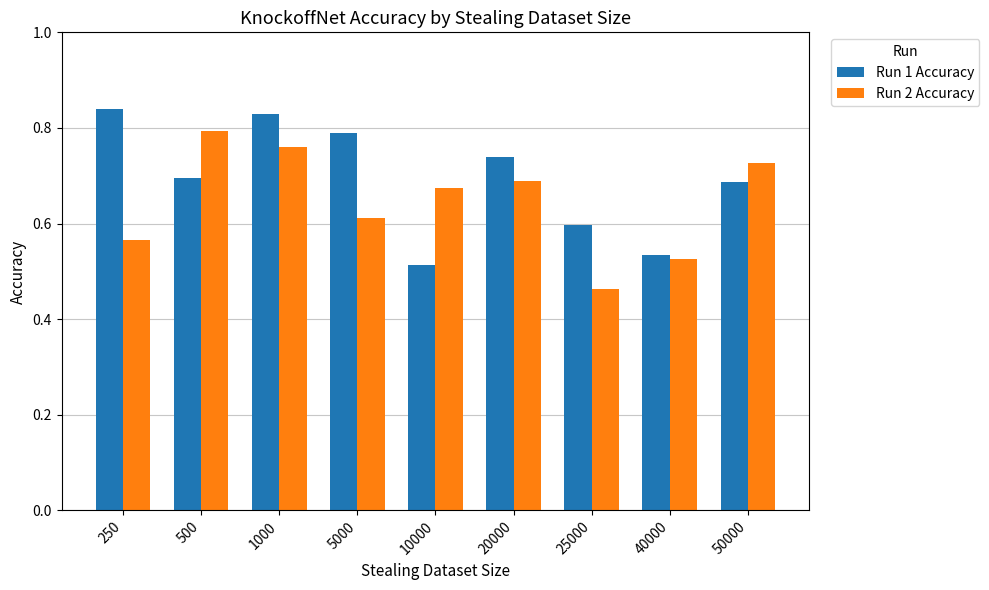

What is the difference between the Run 1 Accuracy values at 40000 and 25000?

0.1